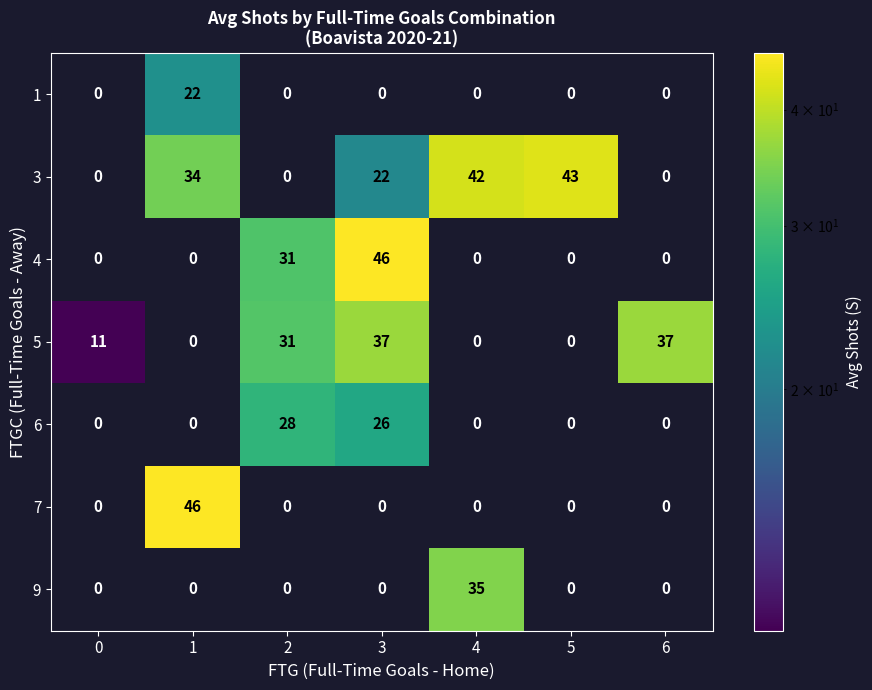

Between 0 and 3, which series saw the biggest shift?

4